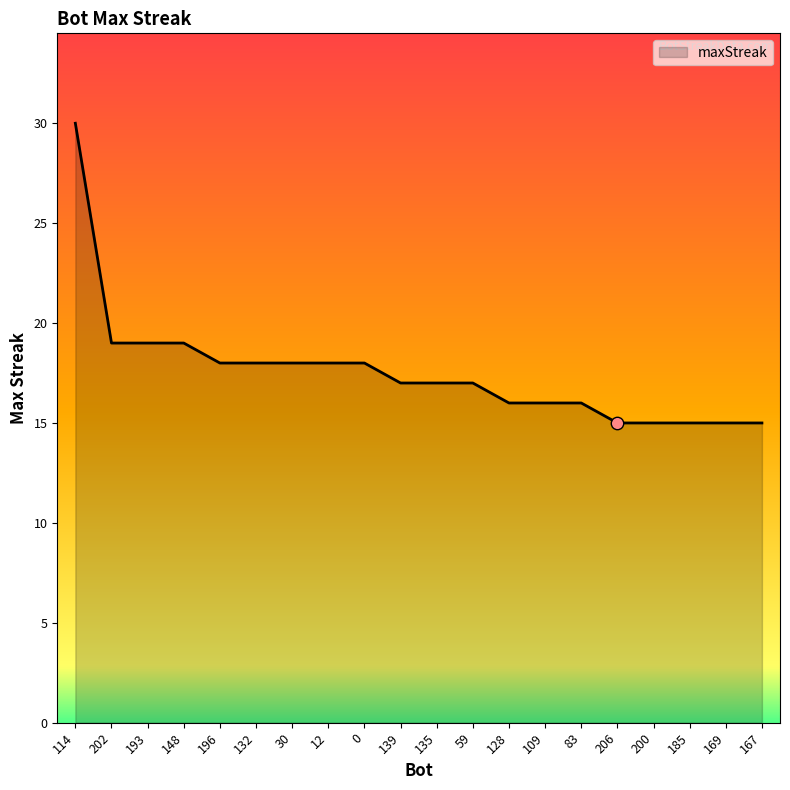

What is the change in value from 139 to 109?

-1